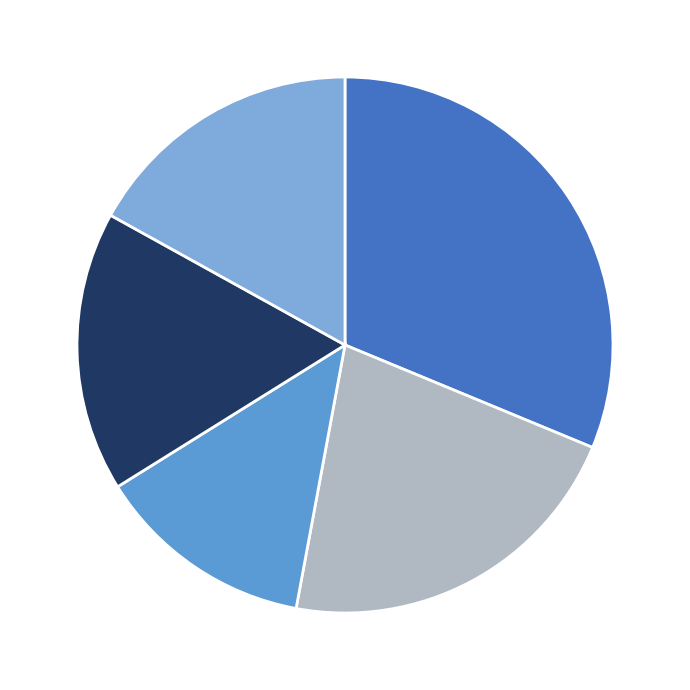

Is there a majority slice in this chart?

No